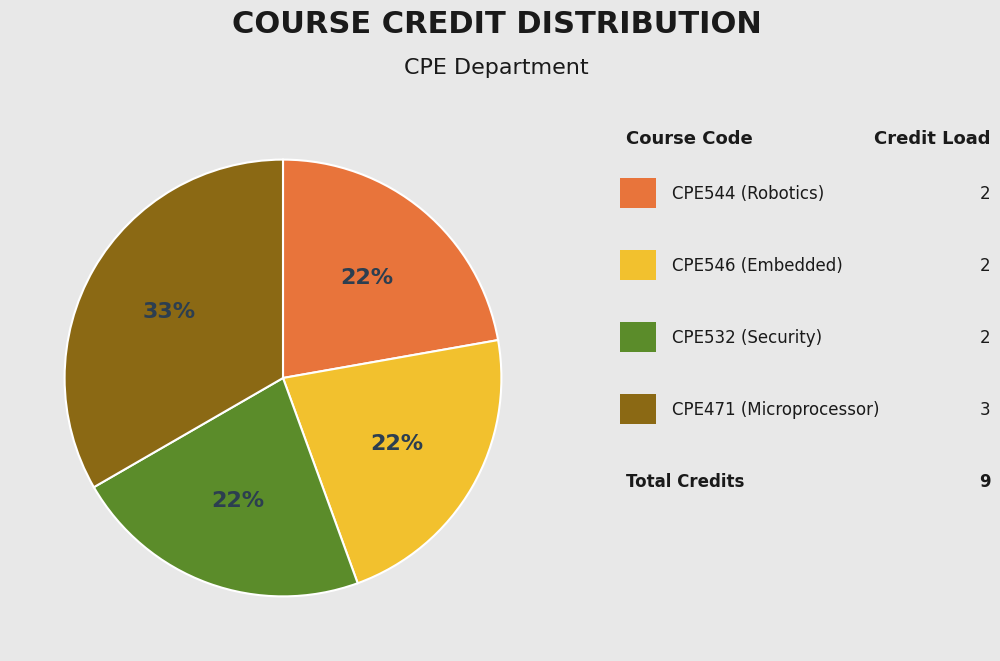

To the nearest percent, what is the difference between the largest and smallest slice percentages?

11%